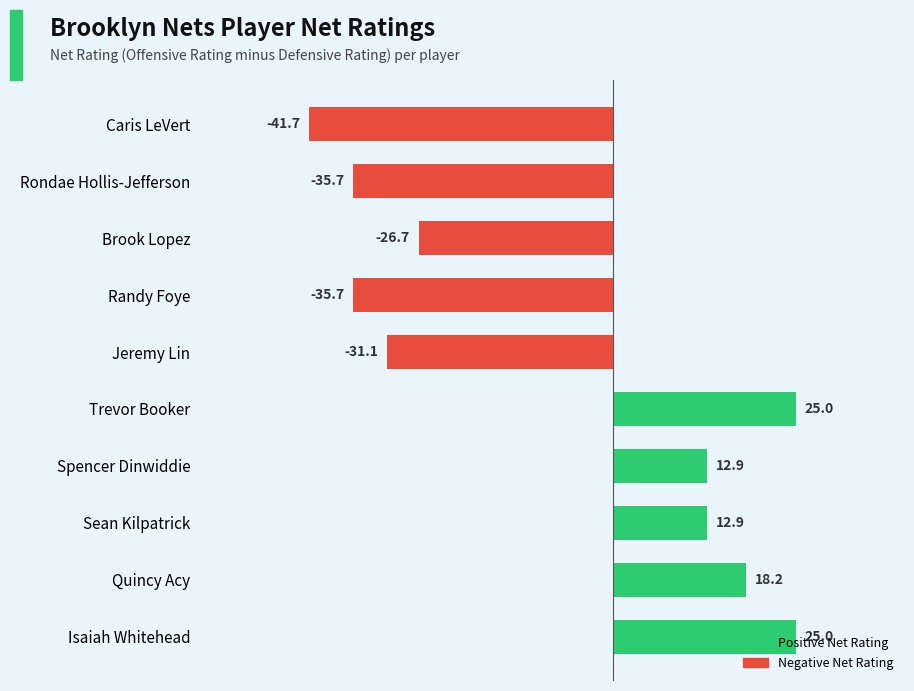

What is the change in value from Rondae Hollis-Jefferson to Quincy Acy?

+53.9